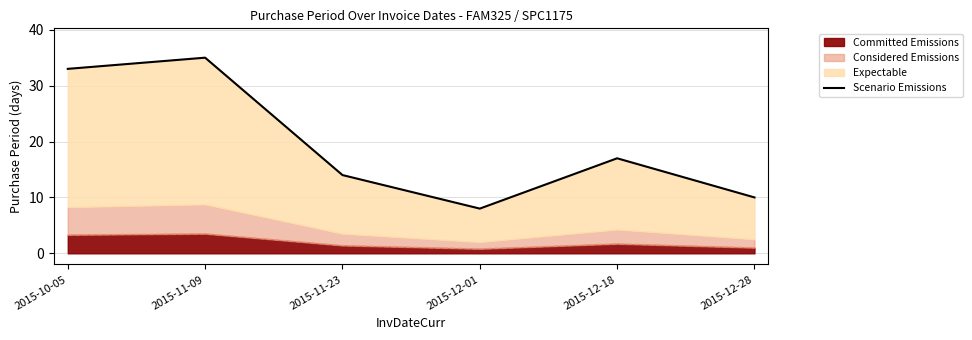

Reading right to left, extract all data points from this chart.

2015-12-28=10	2015-12-18=17	2015-12-01=8	2015-11-23=14	2015-11-09=35	2015-10-05=33